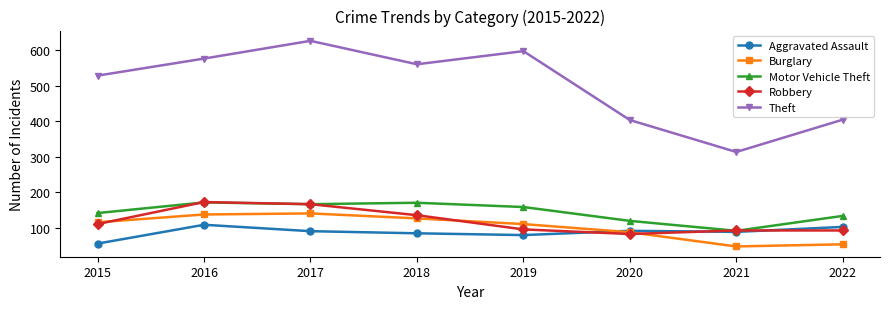

What value does the Theft series have at 2019, to the nearest 50?

600